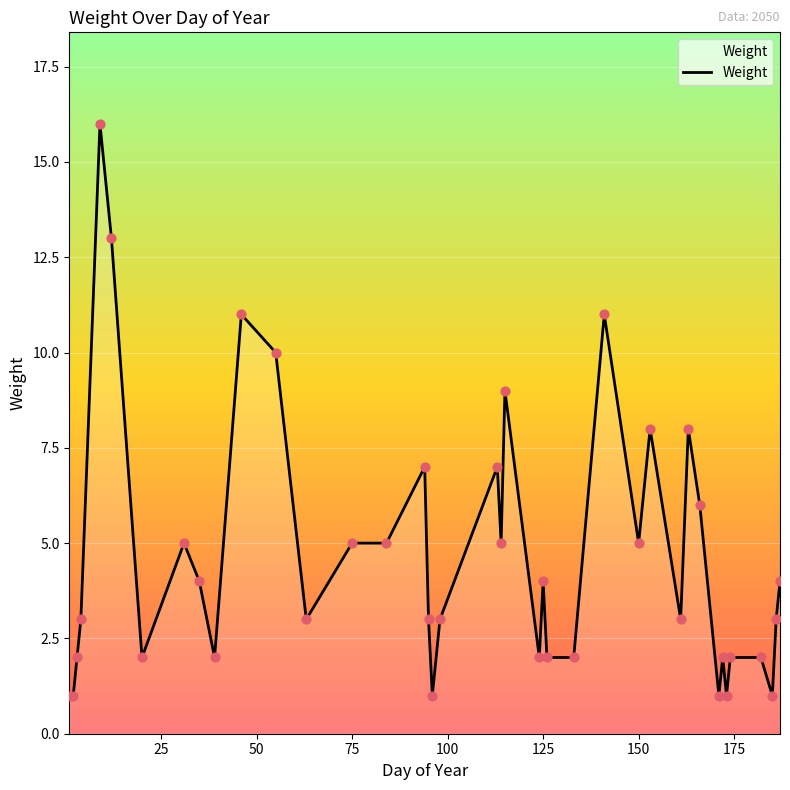

What is the maximum value shown in the chart?

16